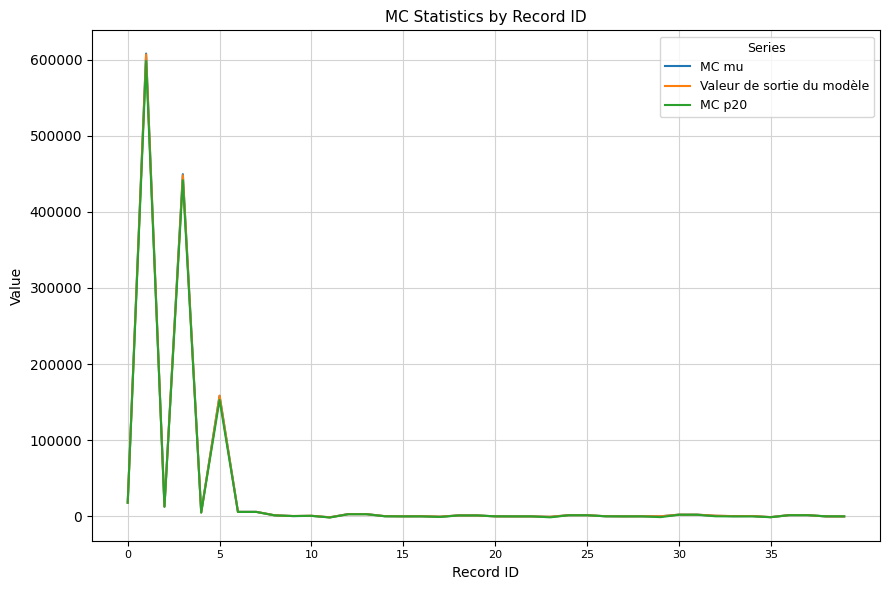

Which series has the widest spread of values?

MC mu